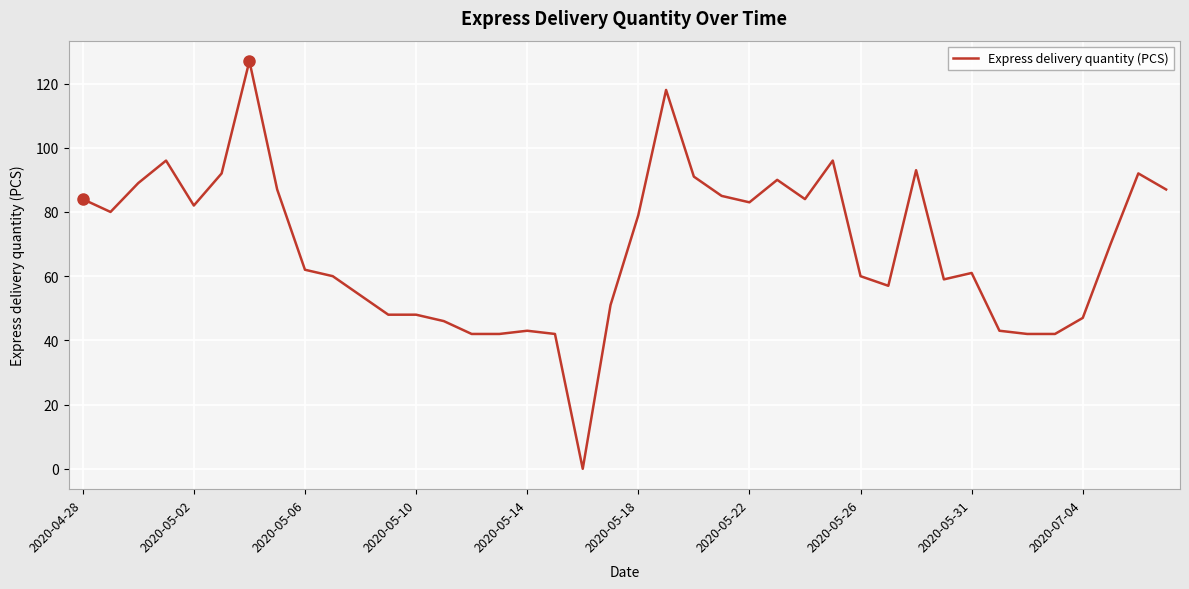

What is the difference between the maximum and minimum values?

127